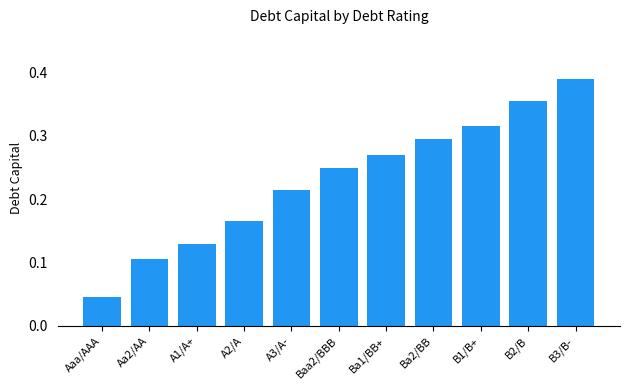

What is the label of the 10th bar from the right?

Aa2/AA